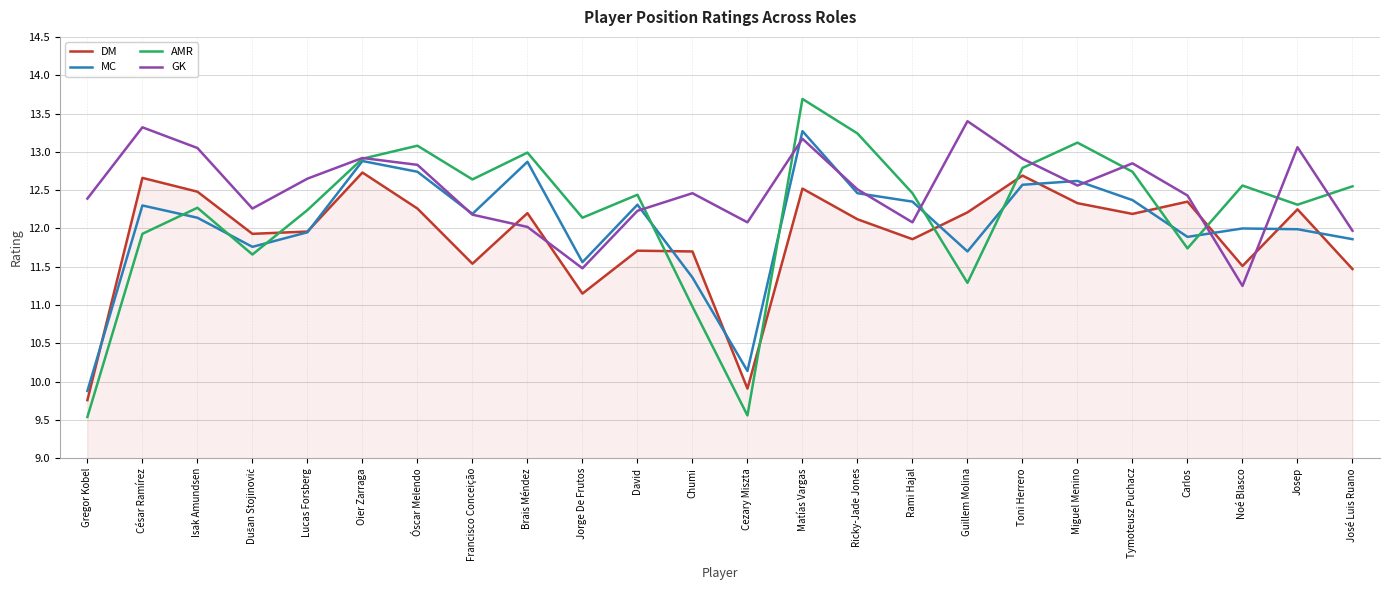

What value does the GK series have at Isak Amundsen?

13.1